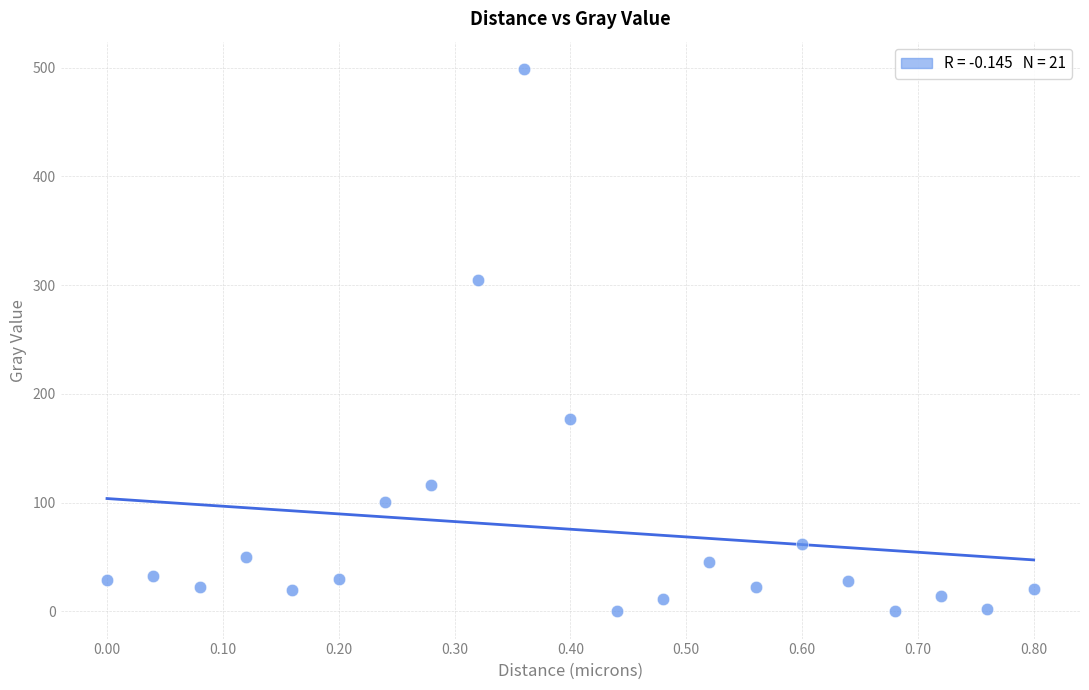

What is the range of Y values (max minus min)?

498.8